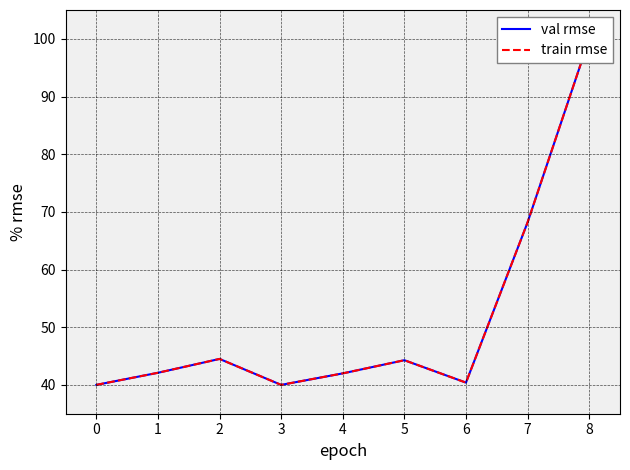

At which label does val rmse first exceed 42?

1